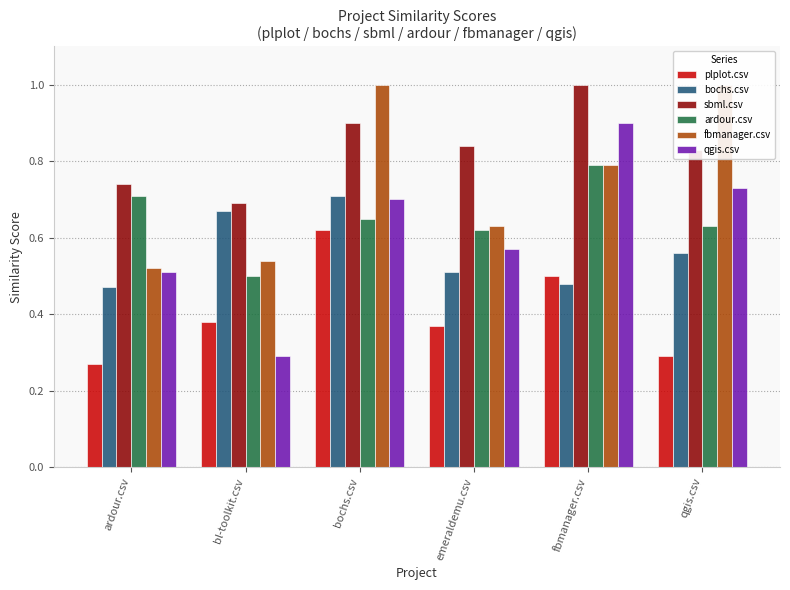

What are all the series names shown in the legend?

plplot.csv, bochs.csv, sbml.csv, ardour.csv, fbmanager.csv, qgis.csv